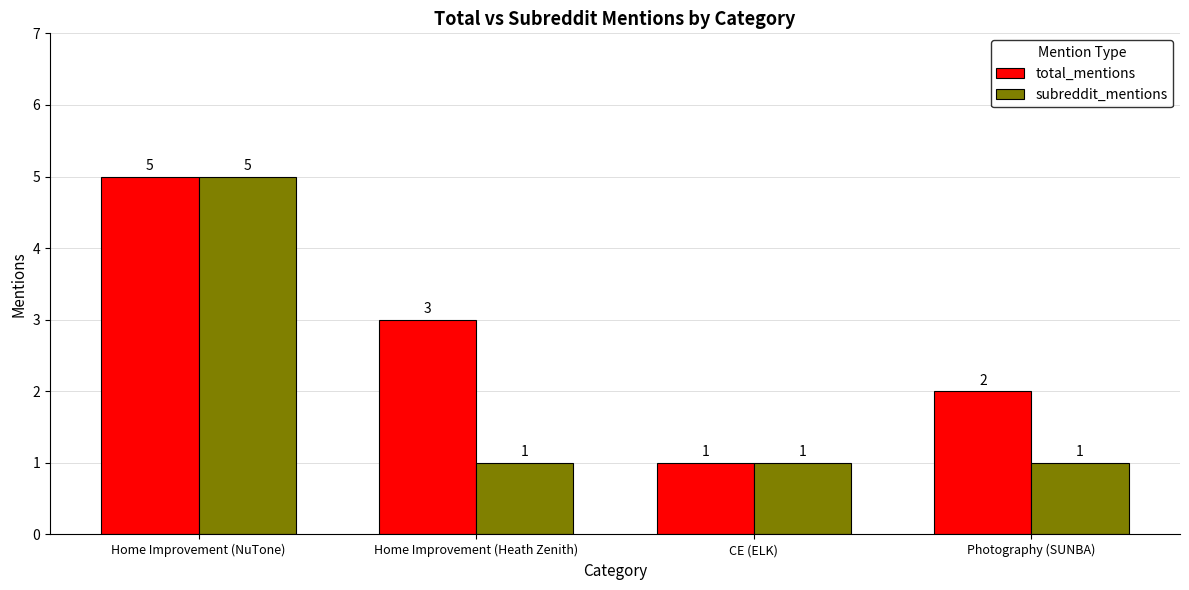

Does the chart contain any negative values?

No